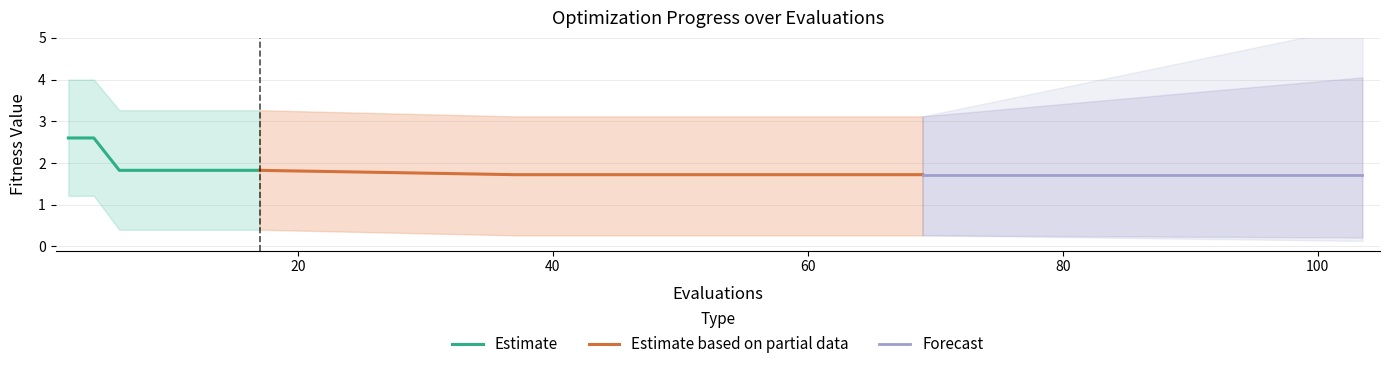

What is the highest value of the Estimate series?

2.6